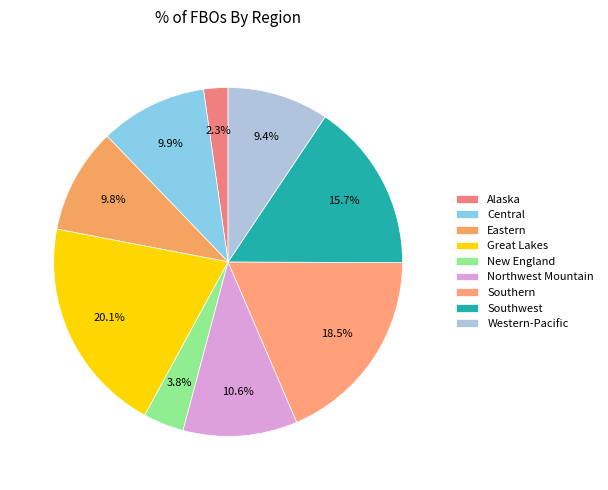

The Southwest slice represents 25% of the pie. True or false?

False